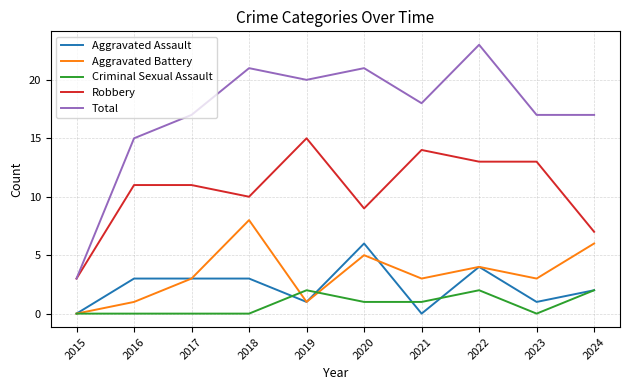

What is the sum of all Robbery values?

106